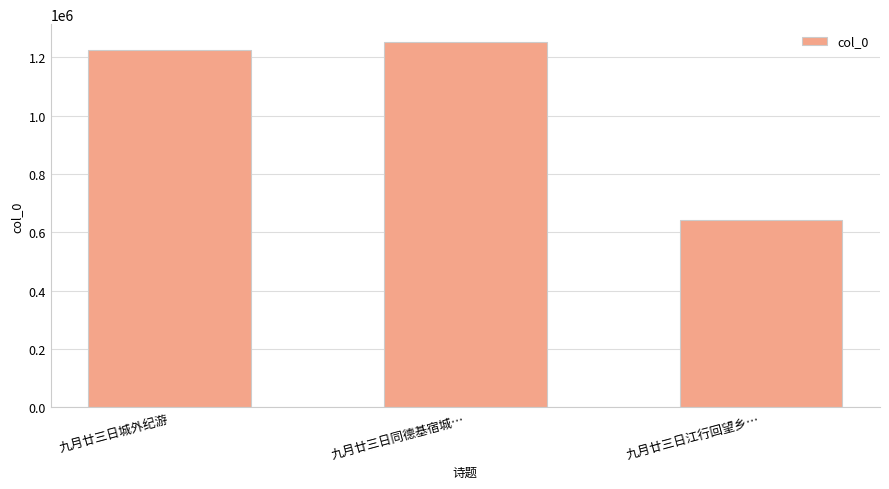

How many bars are there in total?

3